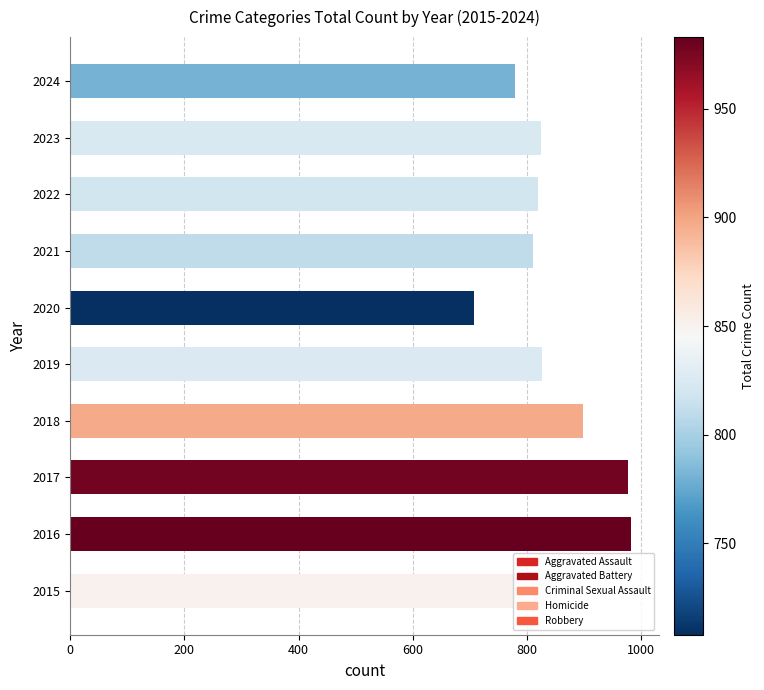

What is the sum of the values at 2015 and 2020?

1559